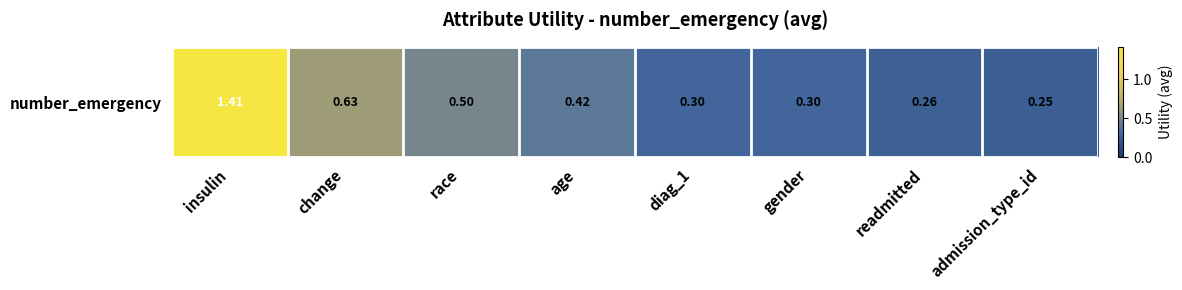

Rank the categories by value from lowest to highest.

admission_type_id, readmitted, gender, diag_1, age, race, change, insulin